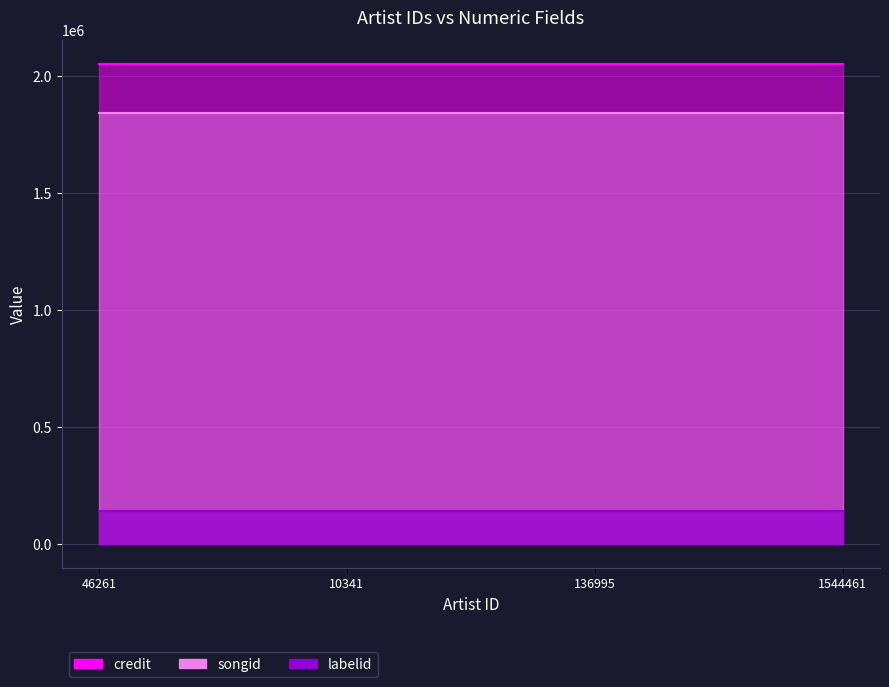

Between 46261 and 1544461, which series saw the biggest shift?

credit